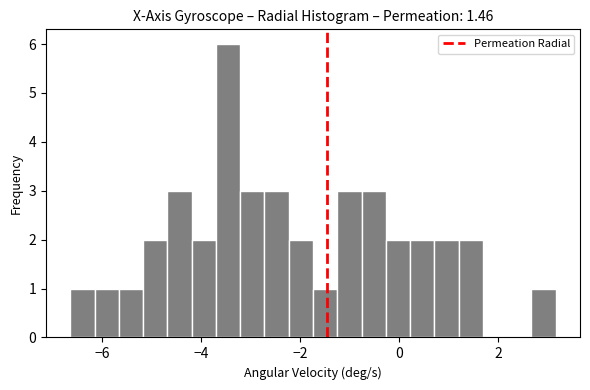

Around what value on the x-axis is the tallest bar? Give the approximate position of its centre, as read against the axis.

-3.4